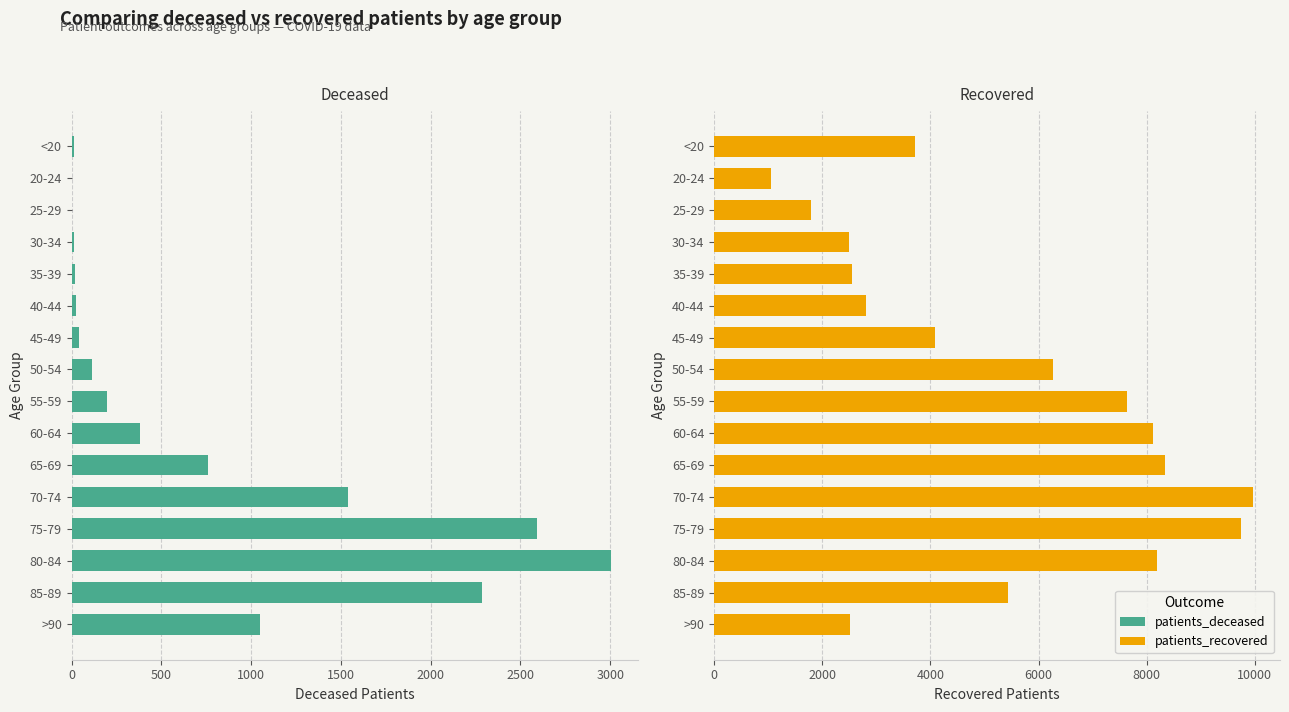

Where is patients_recovered nearest to the value 5506?

85-89